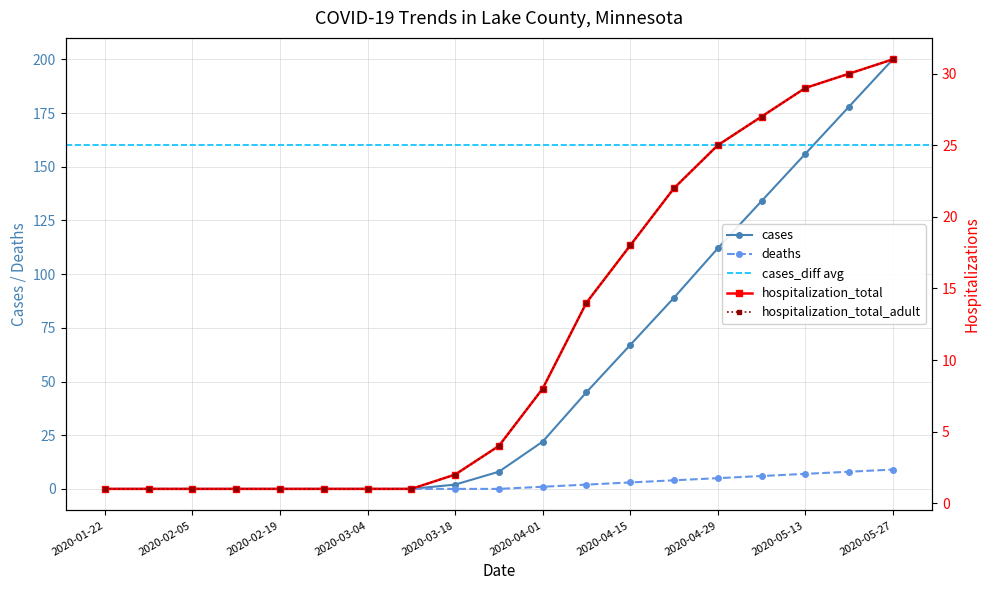

True or false: hospitalization_total and deaths cross at least once.

False